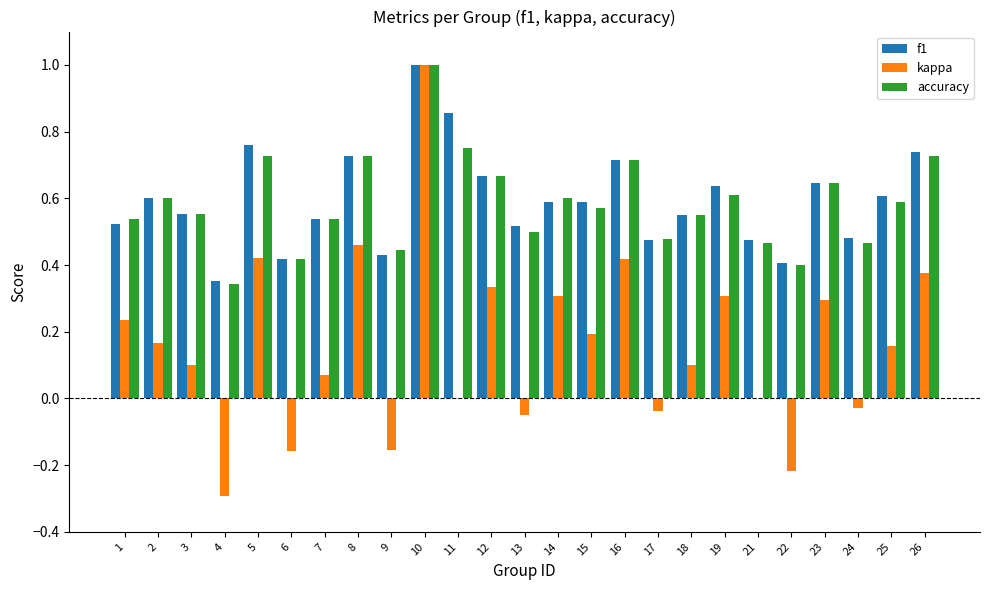

At which category is the sum across all series the highest?

10